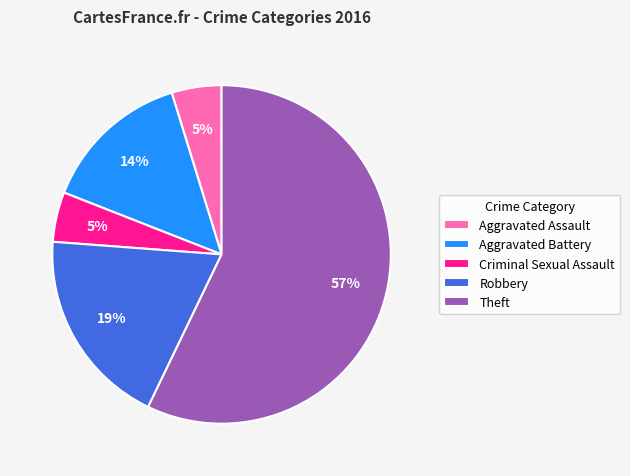

Do Criminal Sexual Assault and Aggravated Battery together represent more than half of the pie?

No